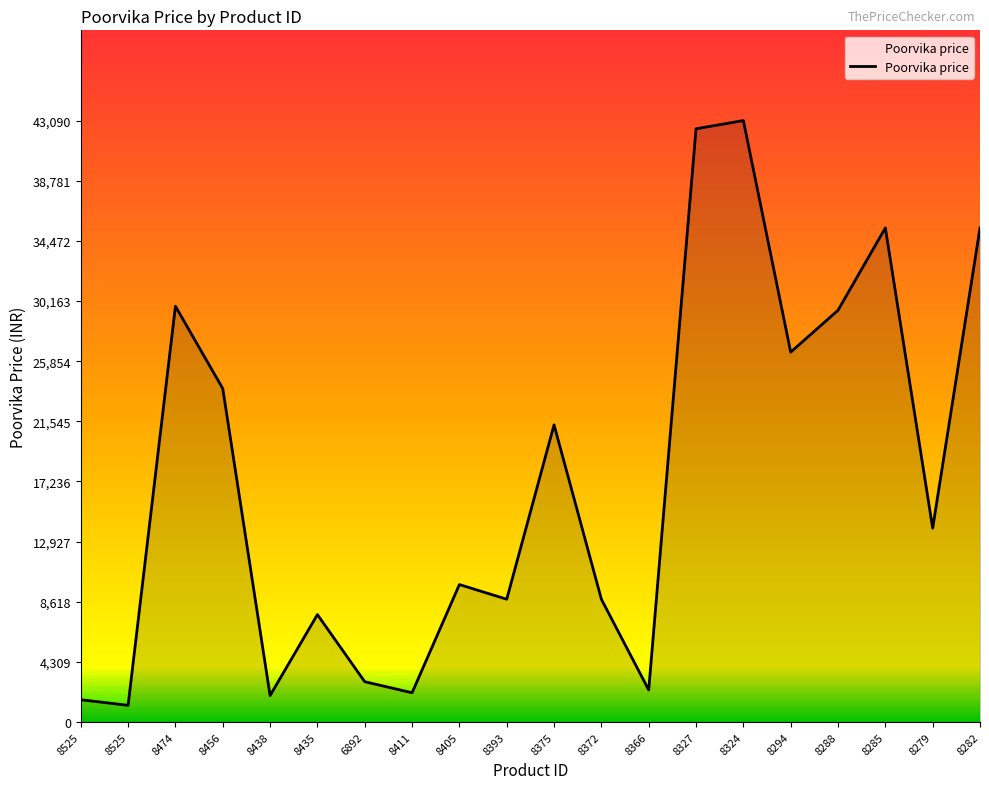

Which has a higher value, 8279 or 8525?

8279